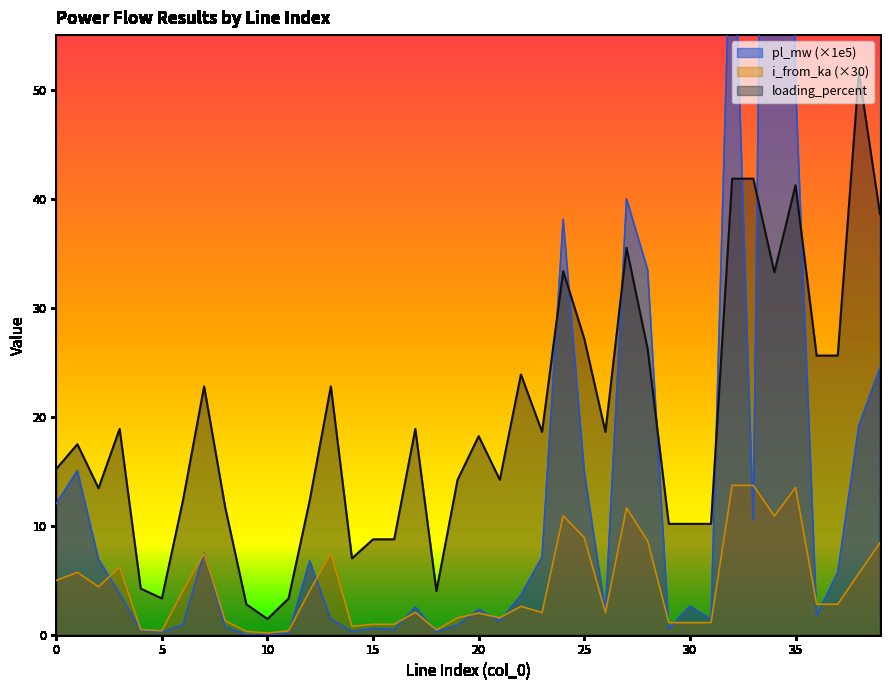

How many times do loading_percent and pl_mw cross each other?

8